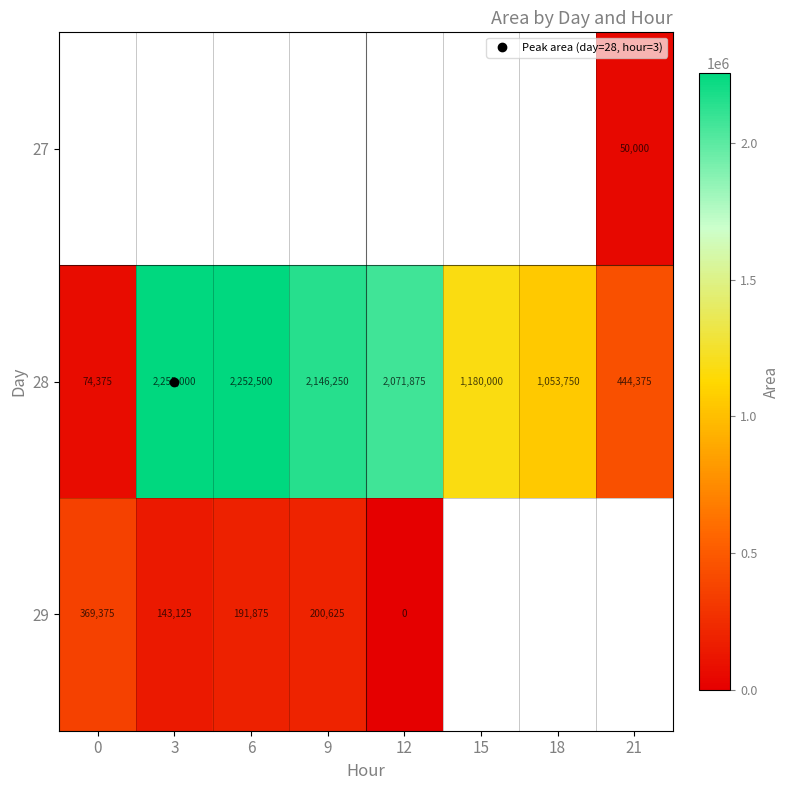

How many distinct data groups are displayed?

3